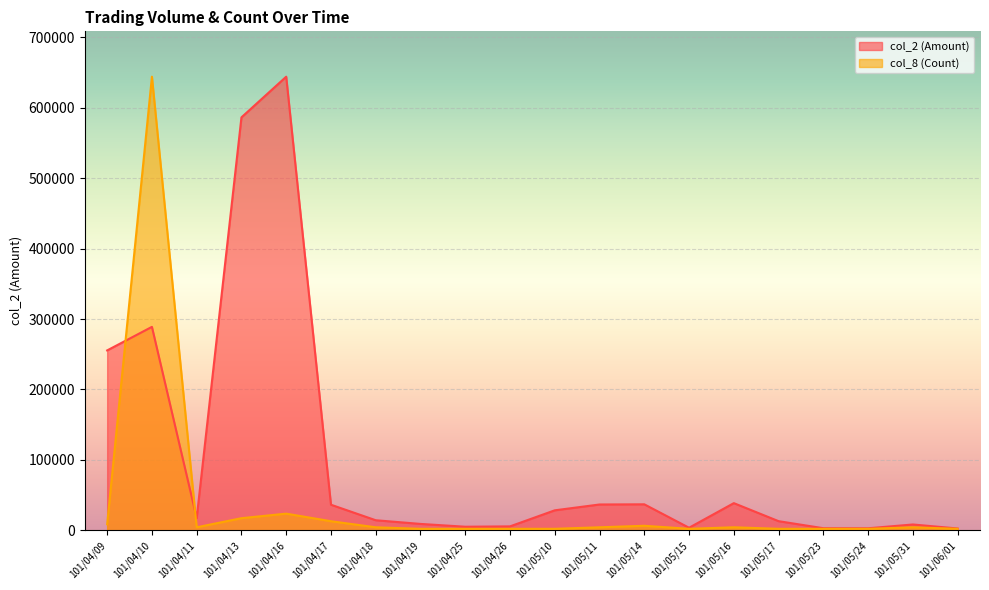

Where does the col_8 (Count) series first go above 4307?

101/04/09